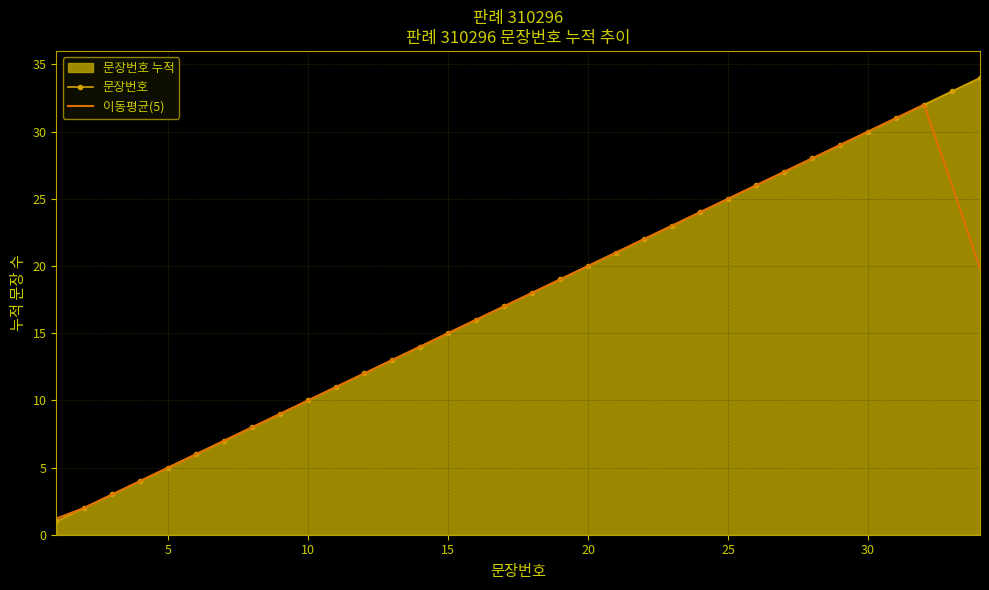

What is the total value across all series at 20?

40.0